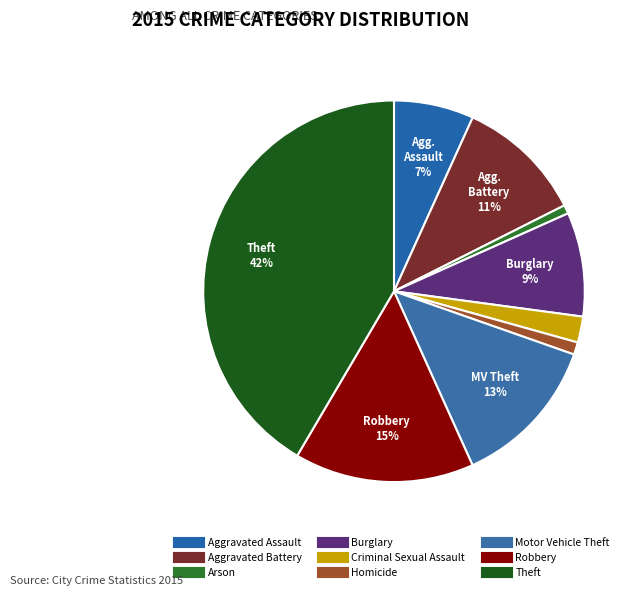

Approximately how many times larger is the value at Burglary compared to Arson?

12.0